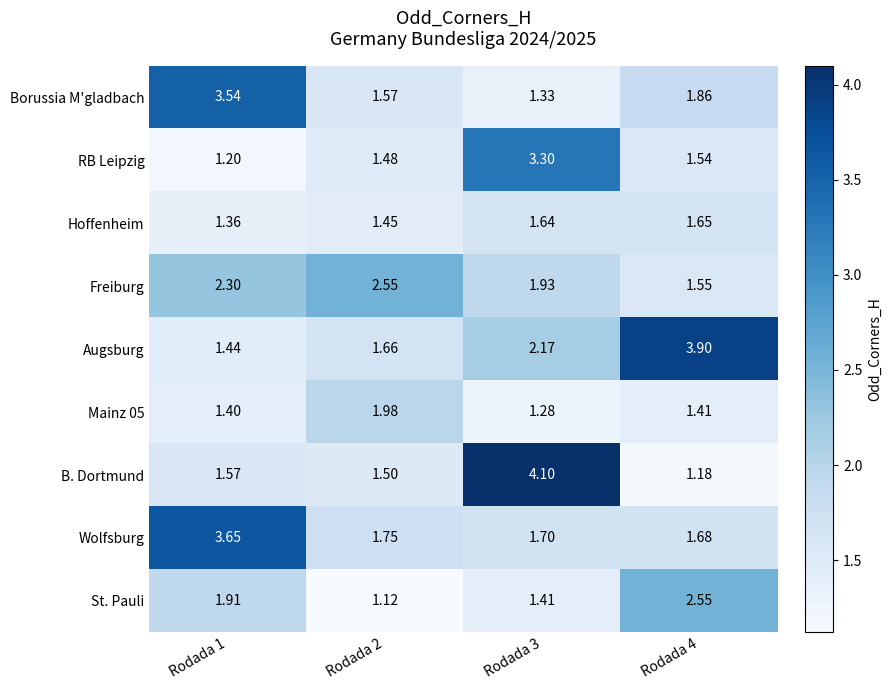

What is the total value across all series at Rodada 2?

15.1